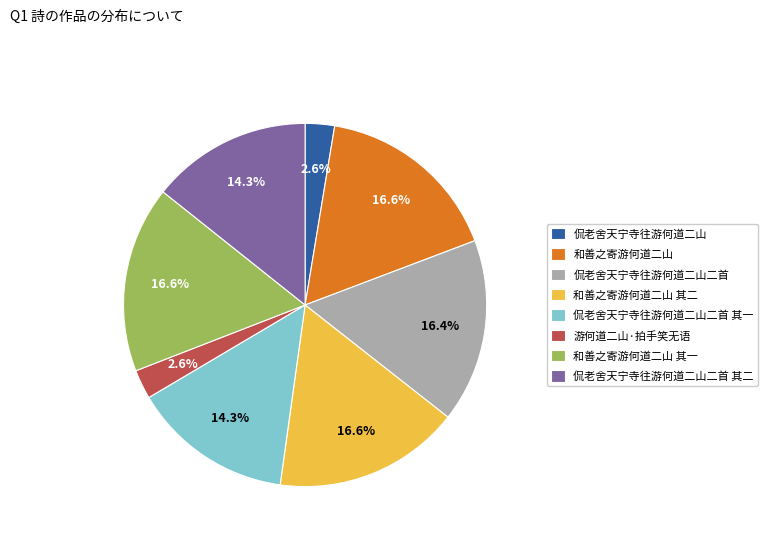

The 侃老舍天宁寺往游何道二山 slice represents 3% of the pie. True or false?

True